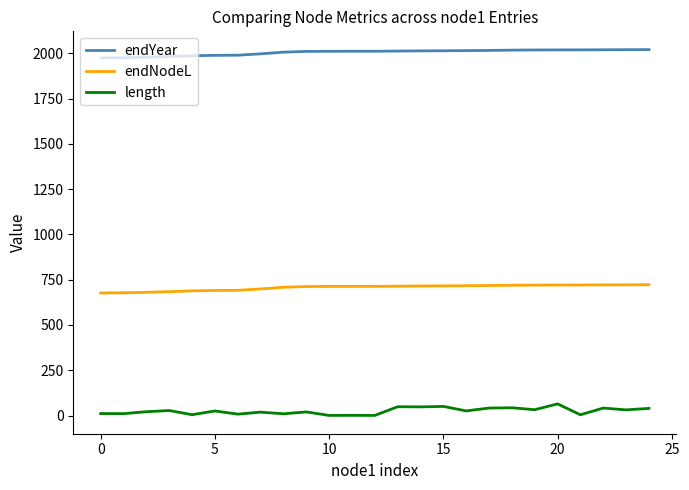

What is the sum of all endNodeL values?

17666.8